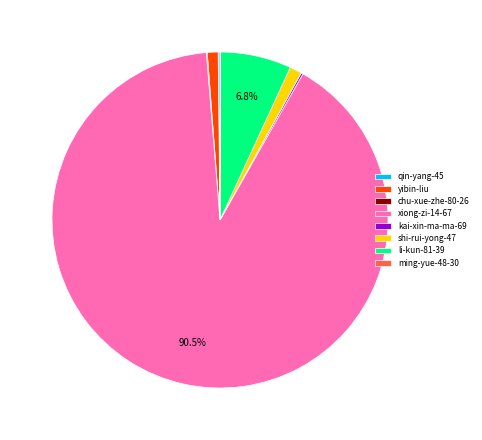

What is the largest slice in the pie chart?

xiong-zi-14-67